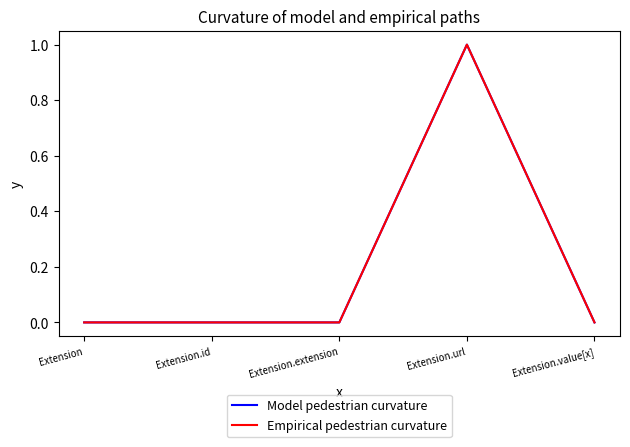

In Model pedestrian curvature, how many points are higher than both neighbors (excluding endpoints)?

1